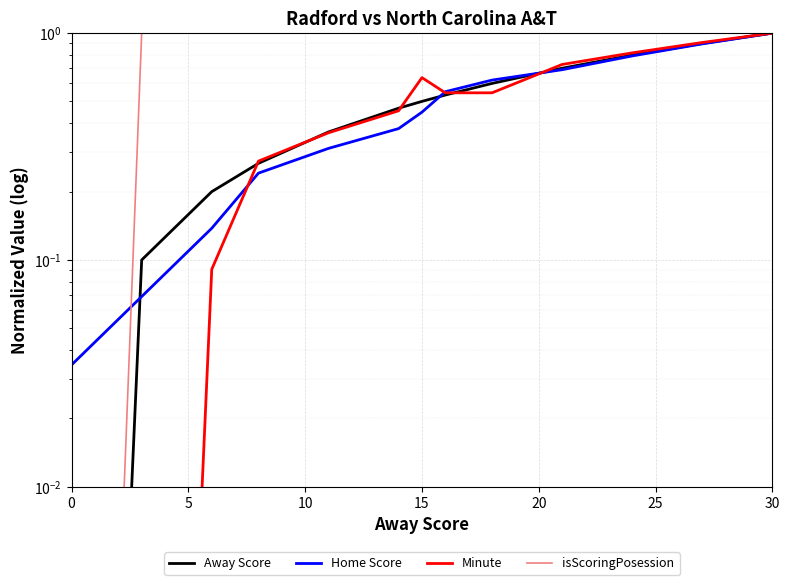

Does the chart display data point markers on the line(s)?

No